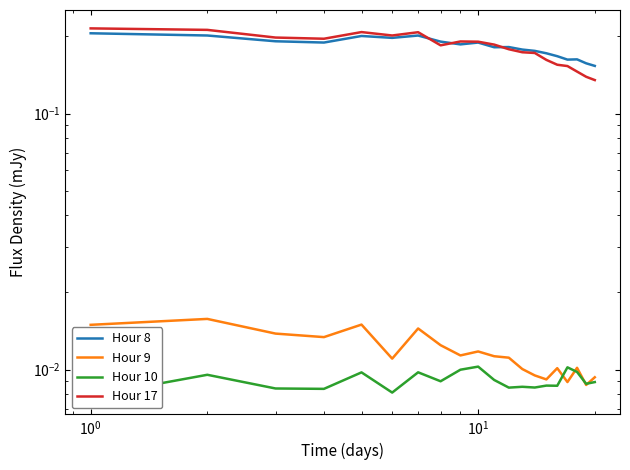

After their last crossing, which series has the higher values: Hour 17 or Hour 8?

Hour 8